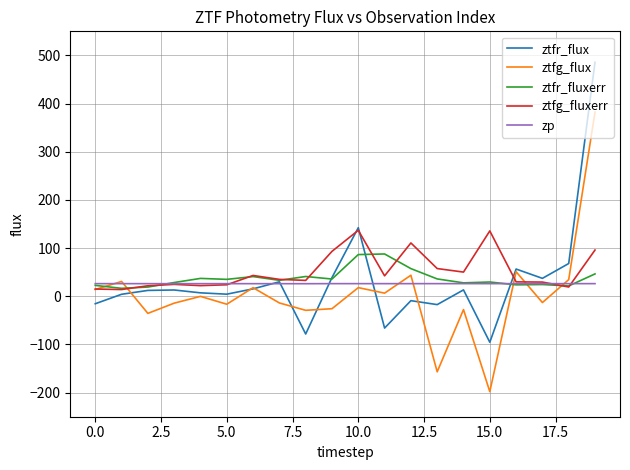

Which series has the widest spread of values?

ztfr_flux